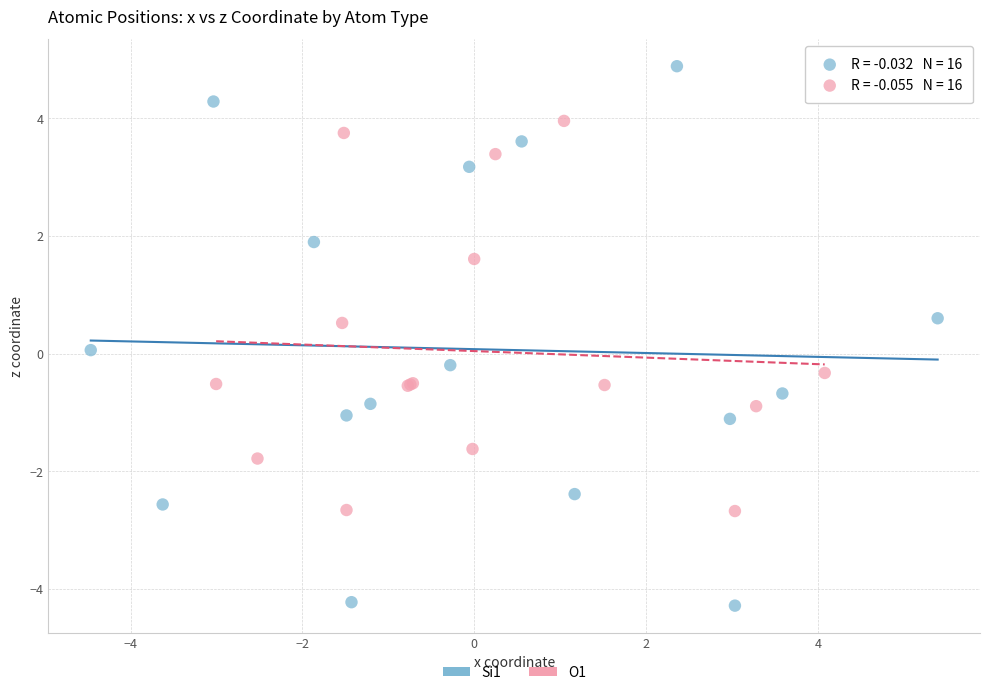

What are all the series names shown in the legend?

Si1, O1